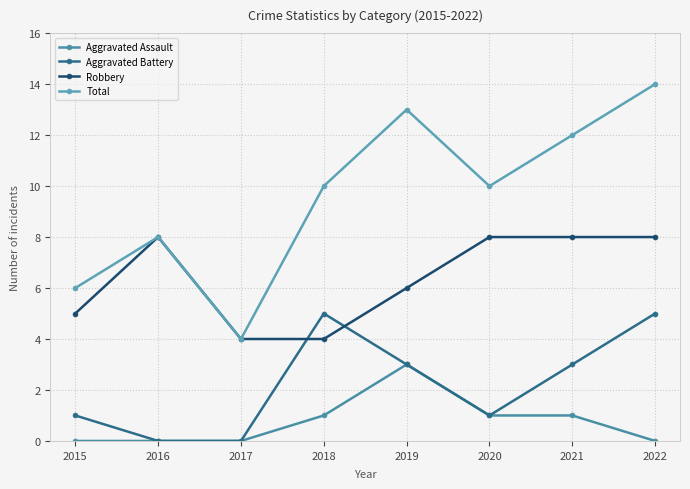

True or false: Aggravated Battery and Aggravated Assault cross at least once.

False